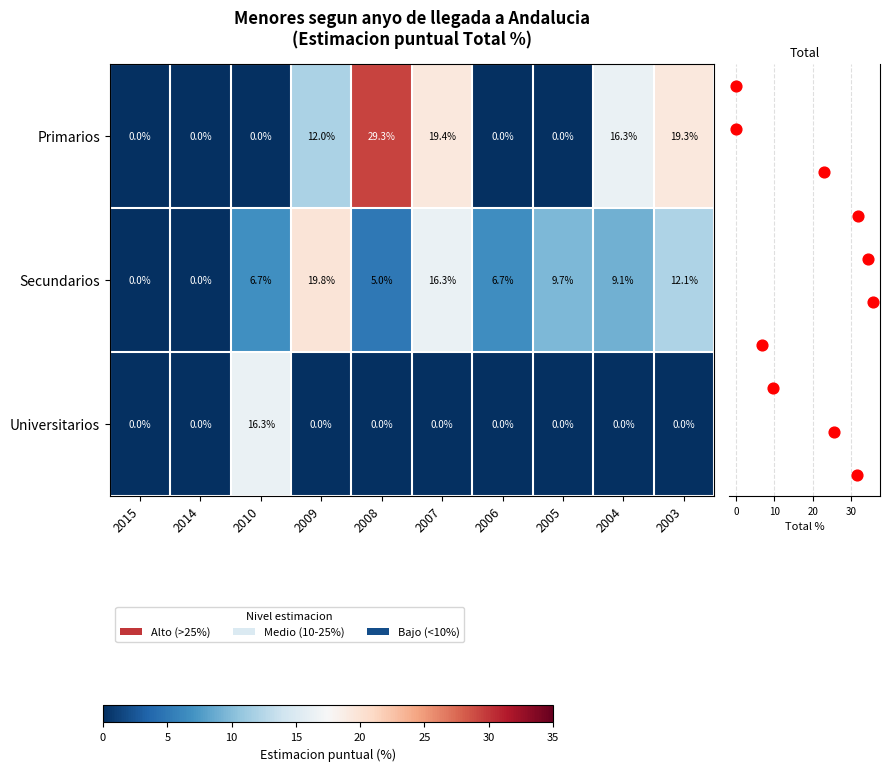

At which label is Primarios closest to 14?

2009